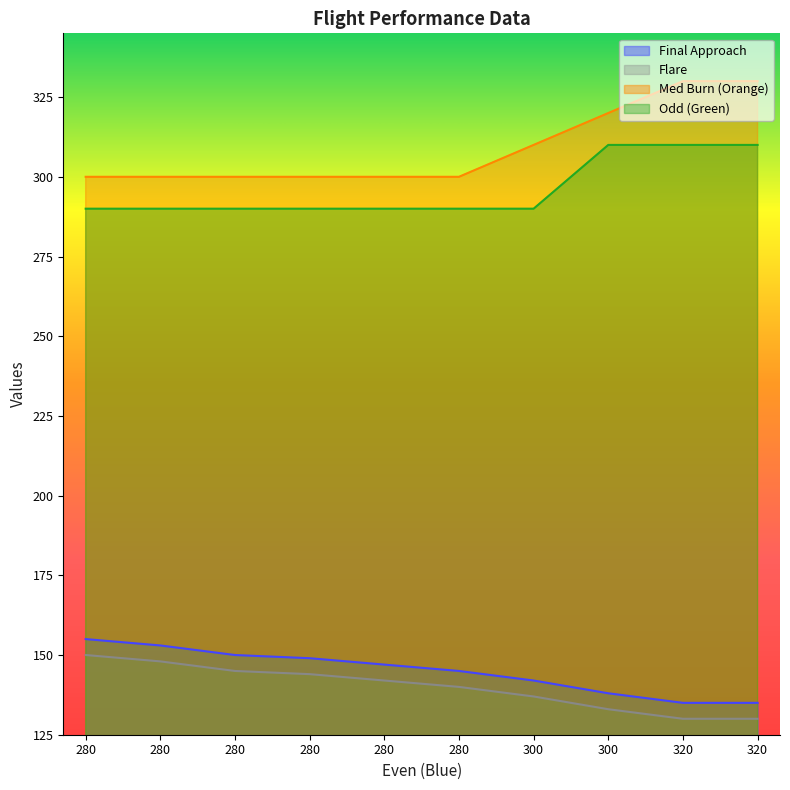

Which category has the lowest value in the Med Burn (Orange) series?

280